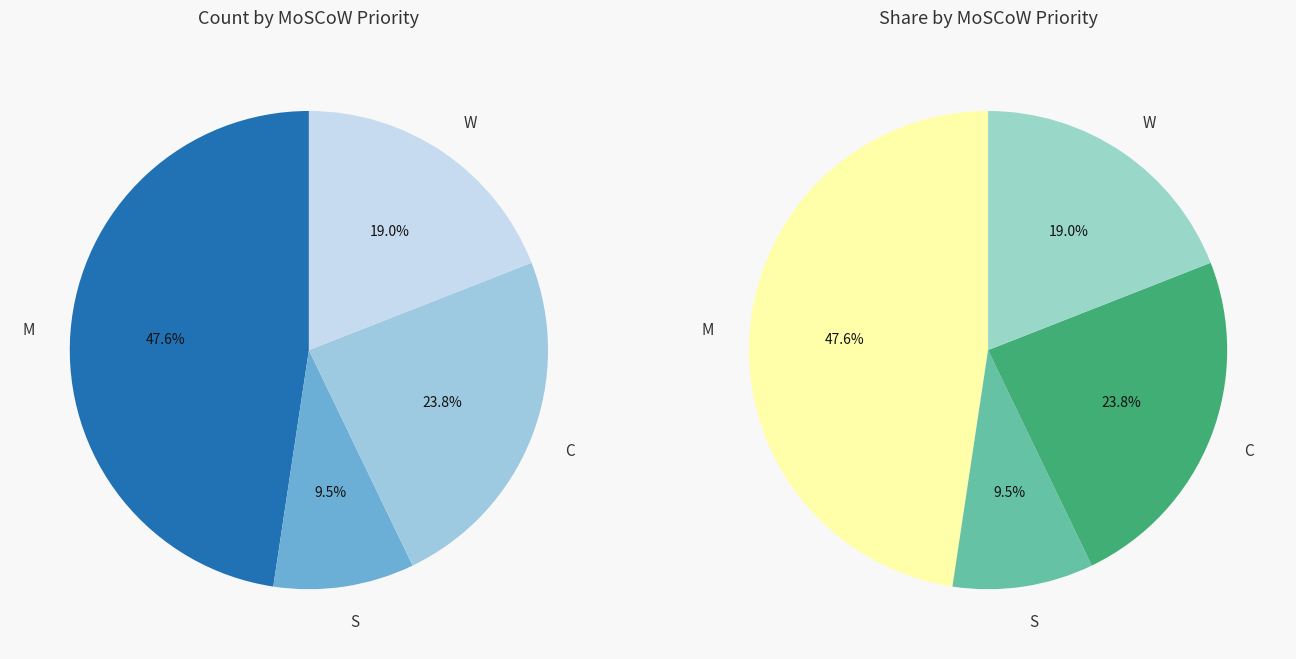

What is the change in value from S to W?

+4